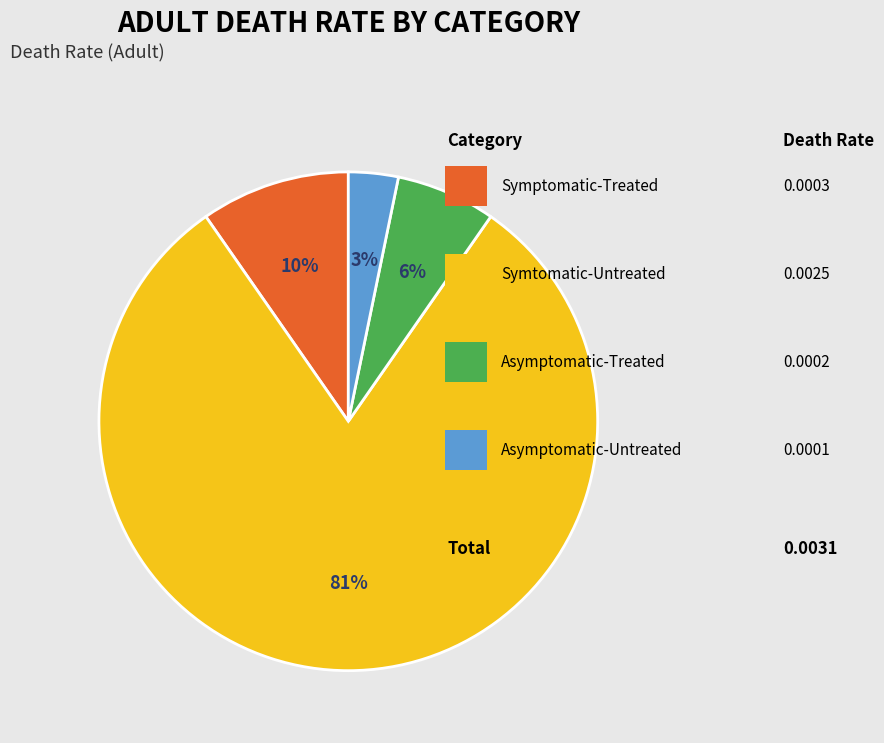

How many slices are in this pie chart?

4